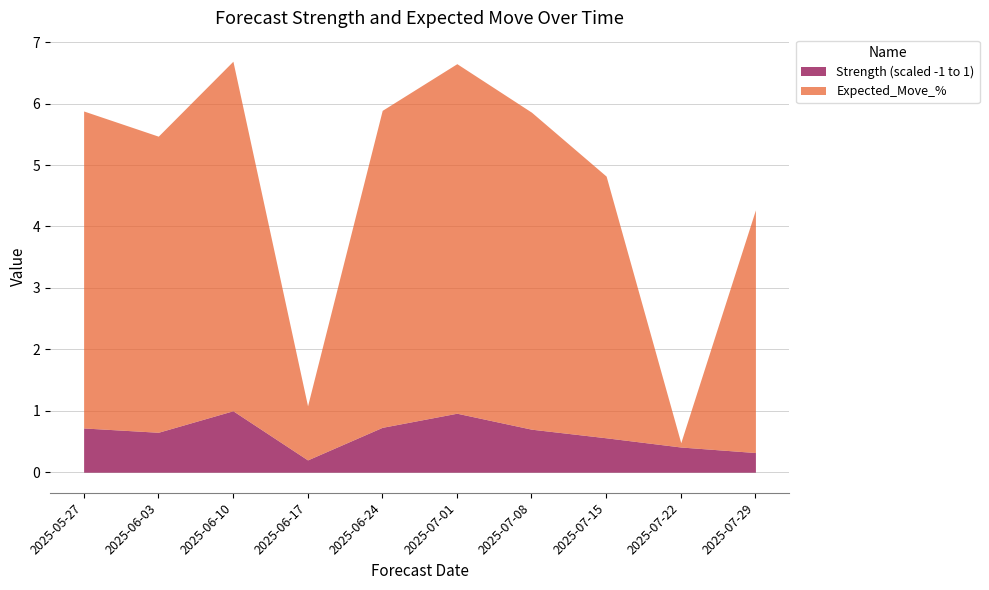

Which series has the largest total across all categories?

Expected_Move_%